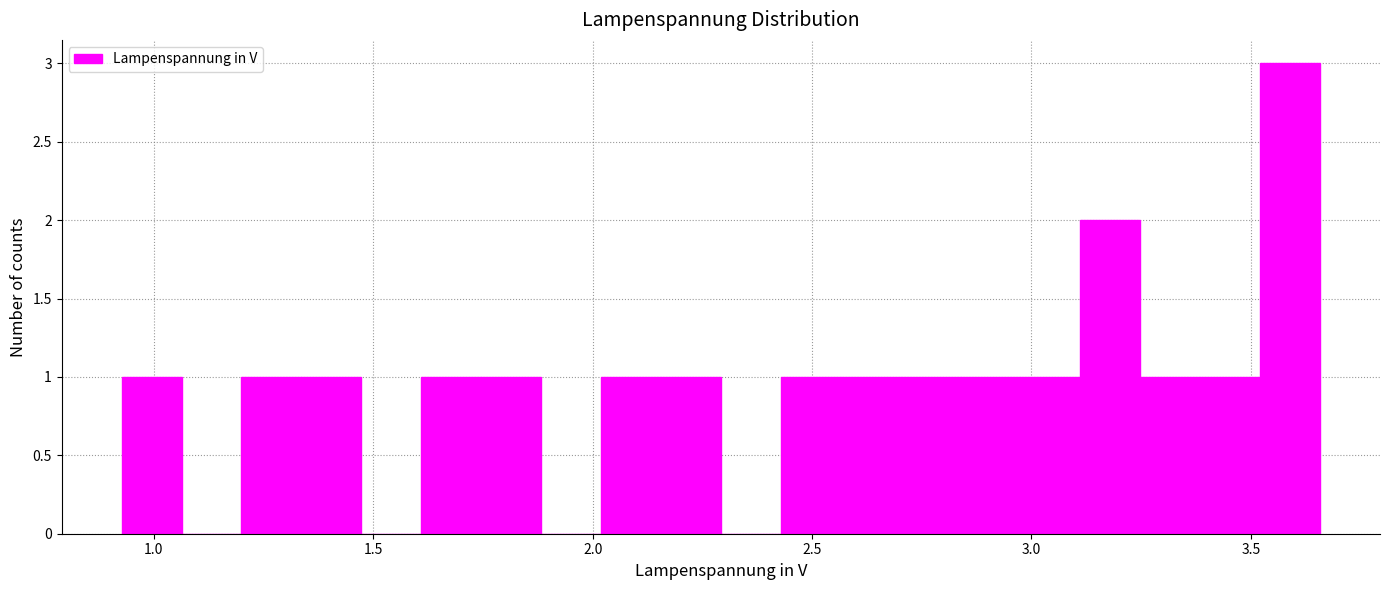

Read against the x-axis, roughly where is the centre of the tallest bar?

3.60